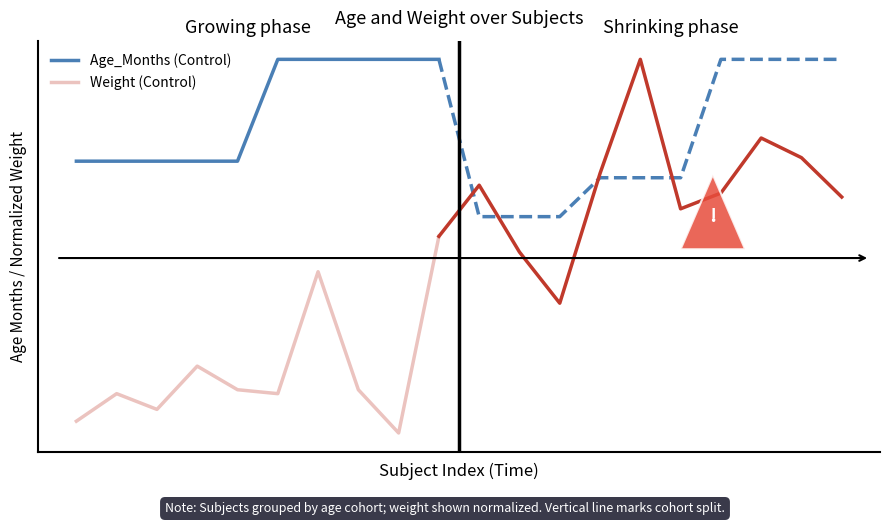

What is the difference between the maximum and minimum values in the Age_Months (Control) series?

1.2